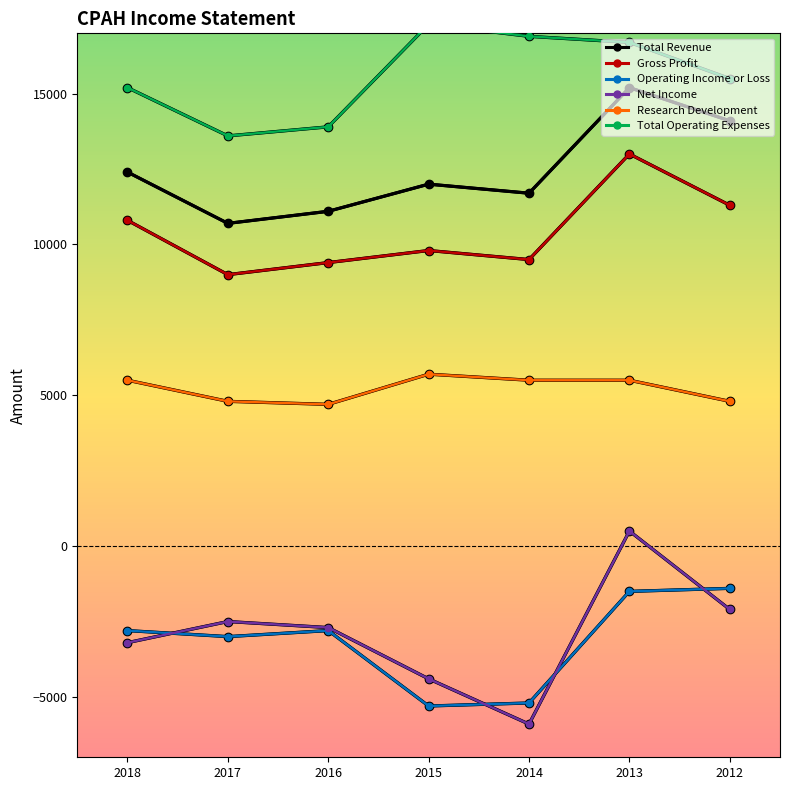

Where is Research Development nearest to the value 5200?

2018